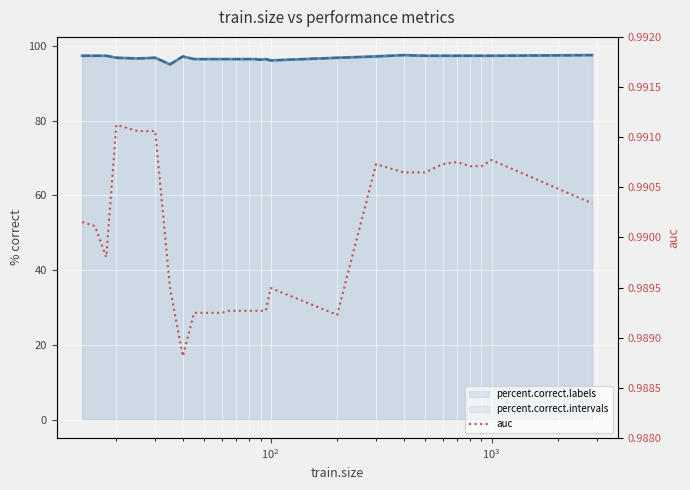

True or false: auc has a value of 1.3 at 22.

False